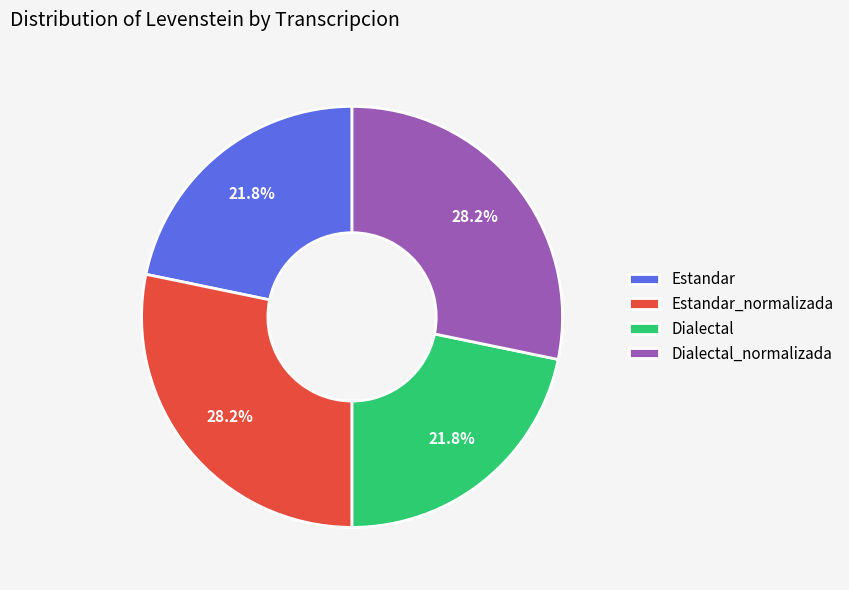

Which has a higher value, Dialectal or Estandar_normalizada?

Estandar_normalizada